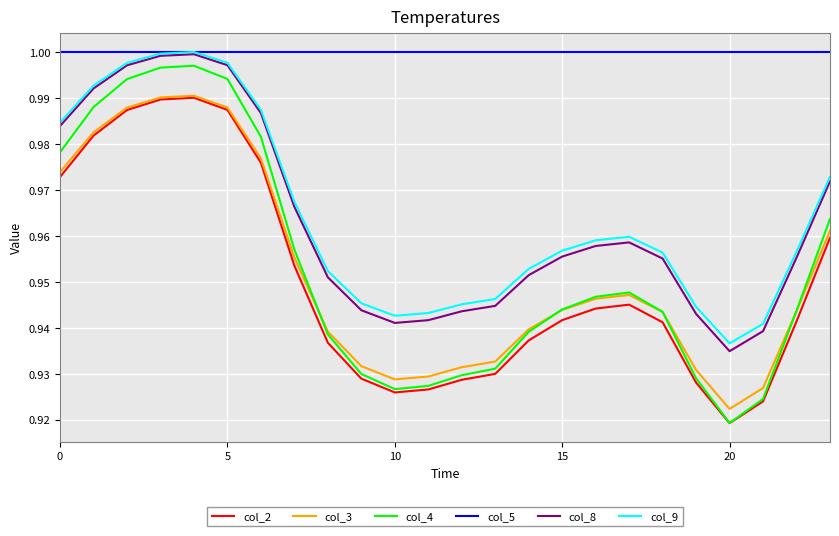

Which series has the largest total across all categories?

col_5